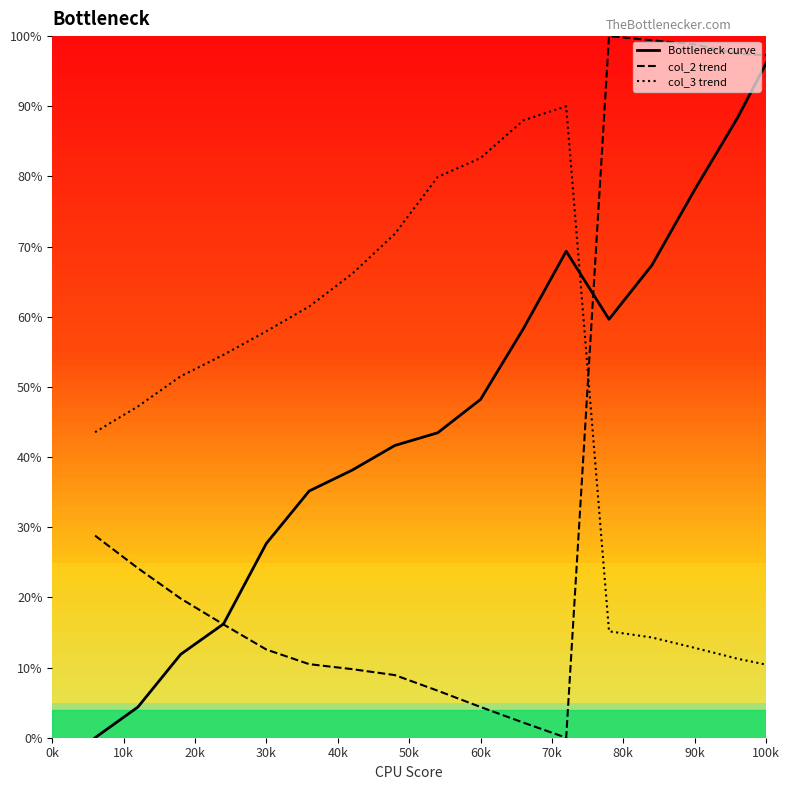

Rank the series by their average value, from lowest to highest.

col_2 trend, Bottleneck curve, col_3 trend